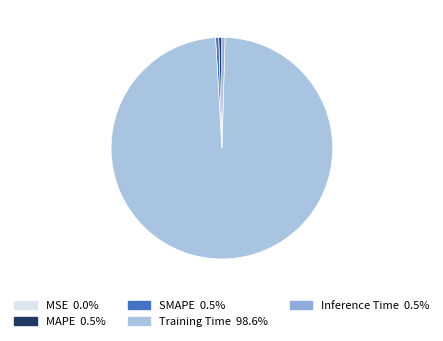

Which category has the biggest portion of the pie?

Training Time